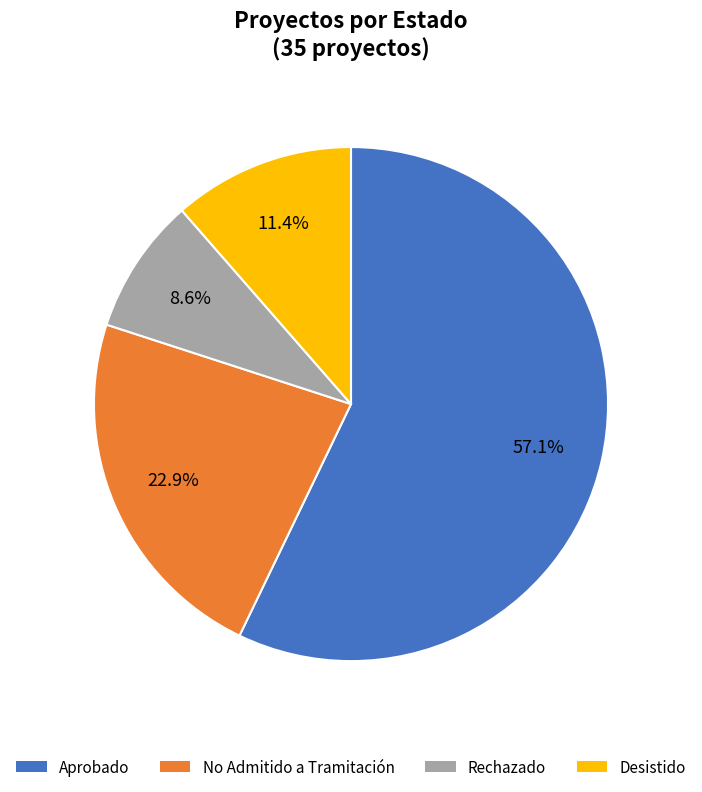

What percentage is the Rechazado slice, to the nearest percent?

9%